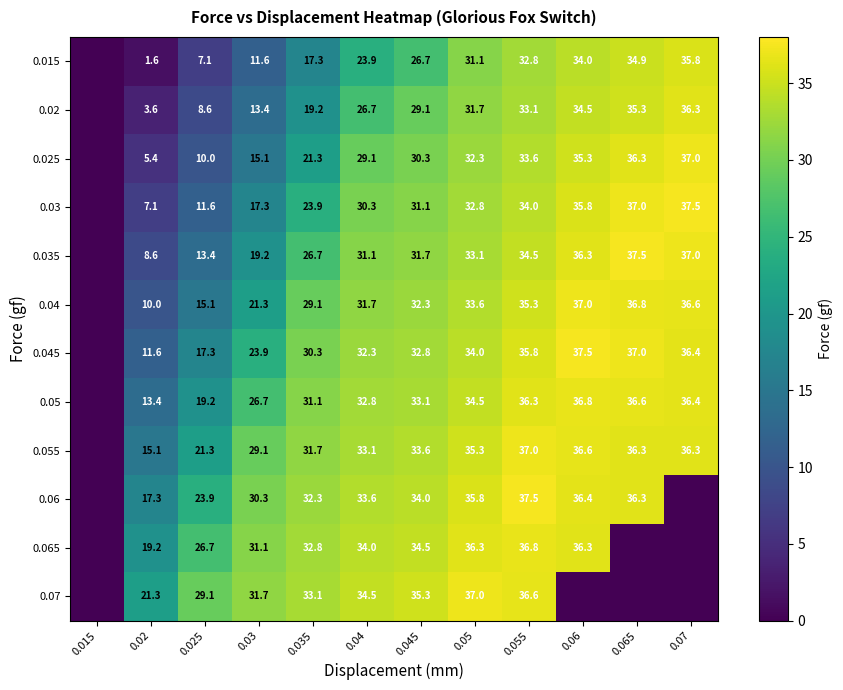

Between 0.025 and 0.04, which series saw the biggest shift?

0.025